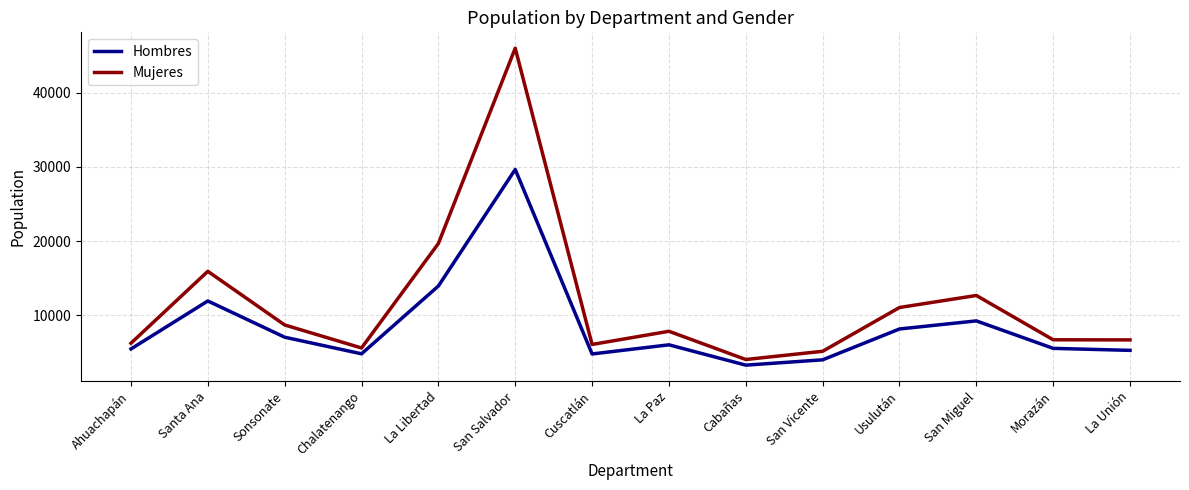

Rank the series by their maximum value, from lowest to highest.

Hombres, Mujeres